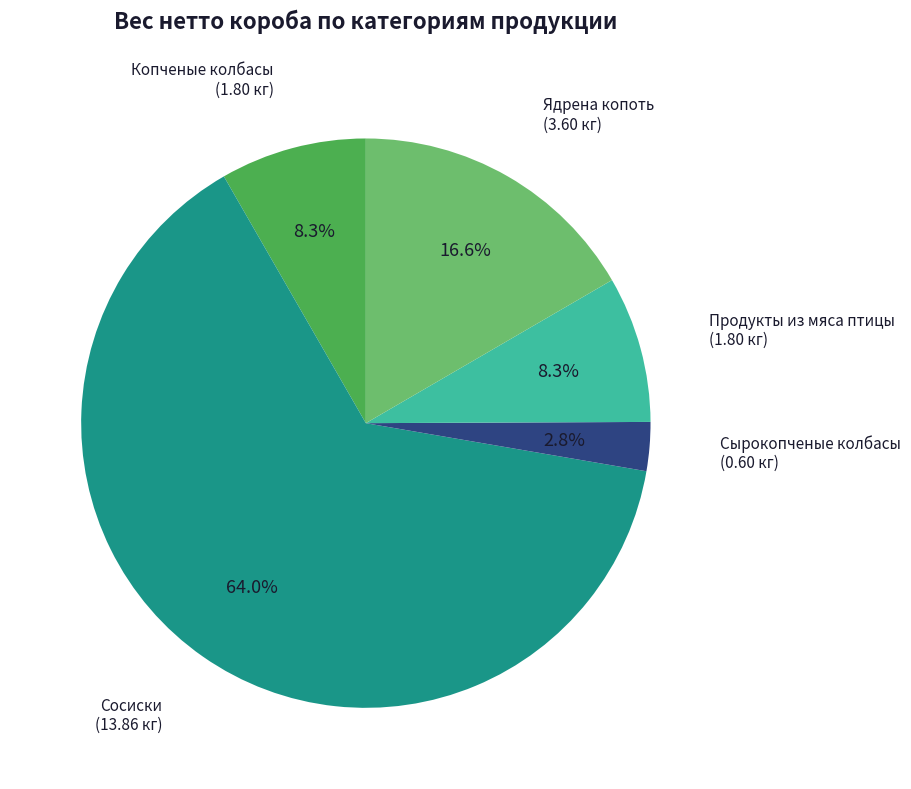

Is there any slice that represents more than half of the pie?

Yes